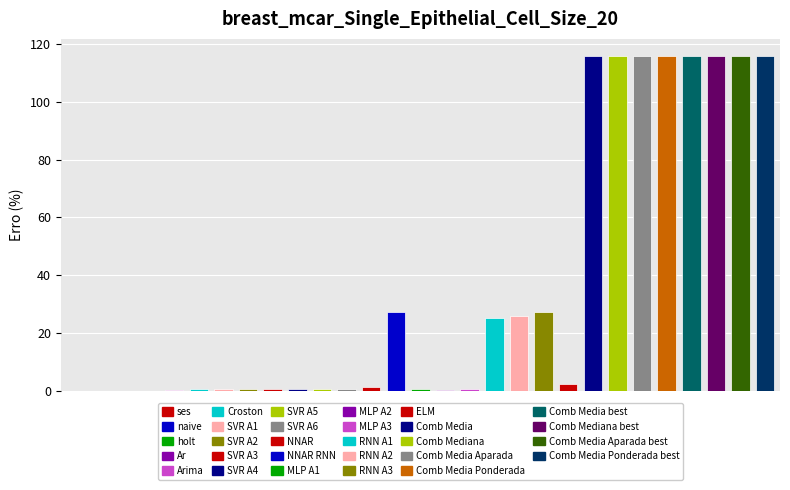

What is the sum of all values?

1043.7